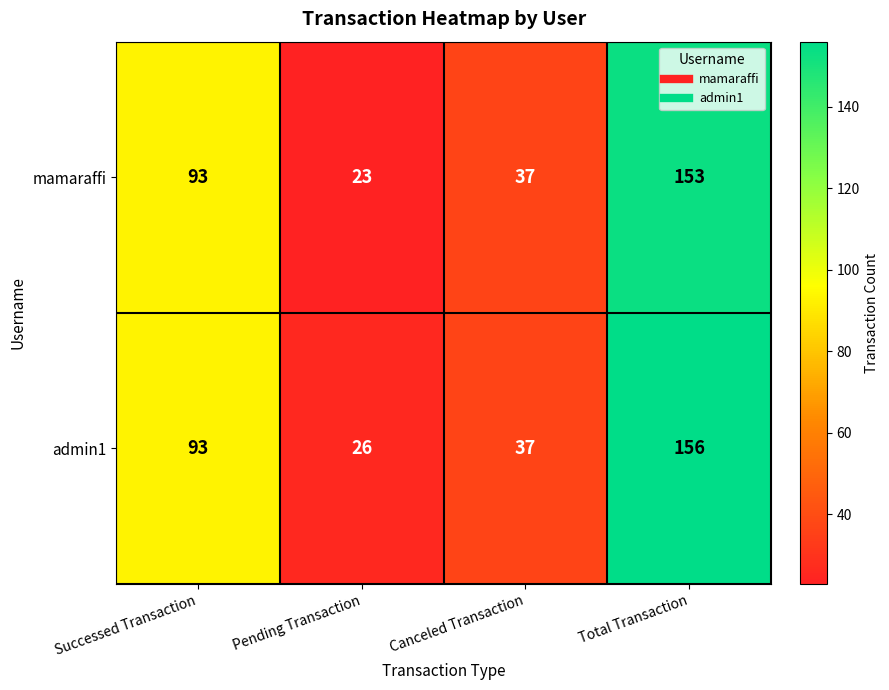

How many distinct data groups are displayed?

2